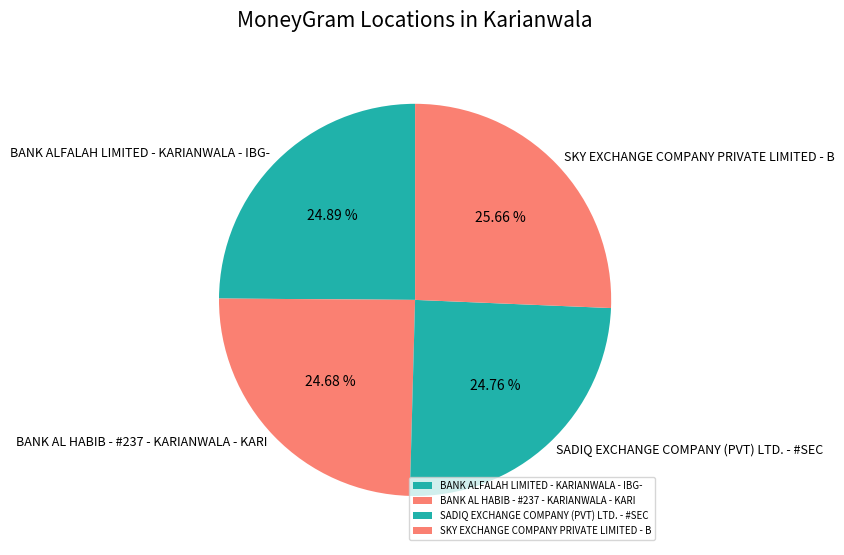

Approximately how many times larger is the value at BANK ALFALAH LIMITED - KARIANWALA - IBG- compared to SKY EXCHANGE COMPANY PRIVATE LIMITED - B?

1.0